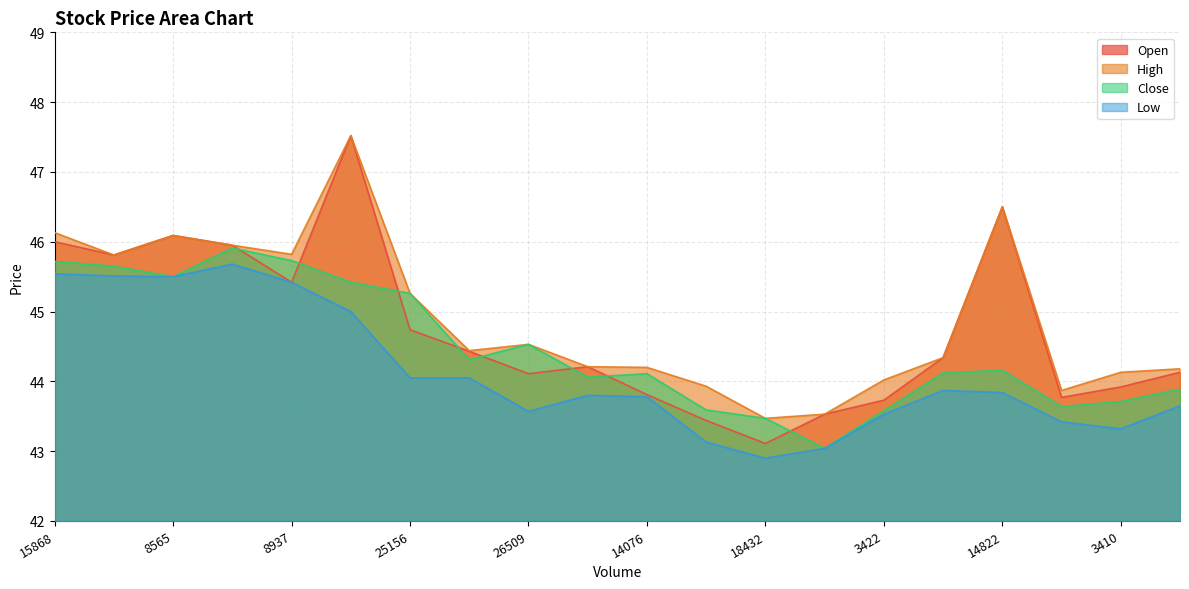

Reading left to right, what are all the values shown in this chart?

Open: 15868=46.0	15471=45.8	8565=46.1	10321=46.0	8937=45.4	29795=47.5	25156=44.7	16151=44.4	26509=44.1	7940=44.2	14076=43.8	18659=43.4	18432=43.1	15766=43.5	3422=43.7	6739=44.3	14822=46.5	11412=43.8	3410=43.9	10063=44.1
High: 15868=46.1	15471=45.8	8565=46.1	10321=46.0	8937=45.8	29795=47.5	25156=45.3	16151=44.4	26509=44.5	7940=44.2	14076=44.2	18659=43.9	18432=43.5	15766=43.5	3422=44.0	6739=44.3	14822=46.5	11412=43.9	3410=44.1	10063=44.2
Close: 15868=45.7	15471=45.6	8565=45.5	10321=45.9	8937=45.7	29795=45.4	25156=45.3	16151=44.3	26509=44.5	7940=44.1	14076=44.1	18659=43.6	18432=43.5	15766=43.0	3422=43.6	6739=44.1	14822=44.2	11412=43.6	3410=43.7	10063=43.9
Low: 15868=45.5	15471=45.5	8565=45.5	10321=45.7	8937=45.4	29795=45.0	25156=44.0	16151=44.0	26509=43.6	7940=43.8	14076=43.8	18659=43.1	18432=42.9	15766=43.0	3422=43.5	6739=43.9	14822=43.8	11412=43.4	3410=43.3	10063=43.6